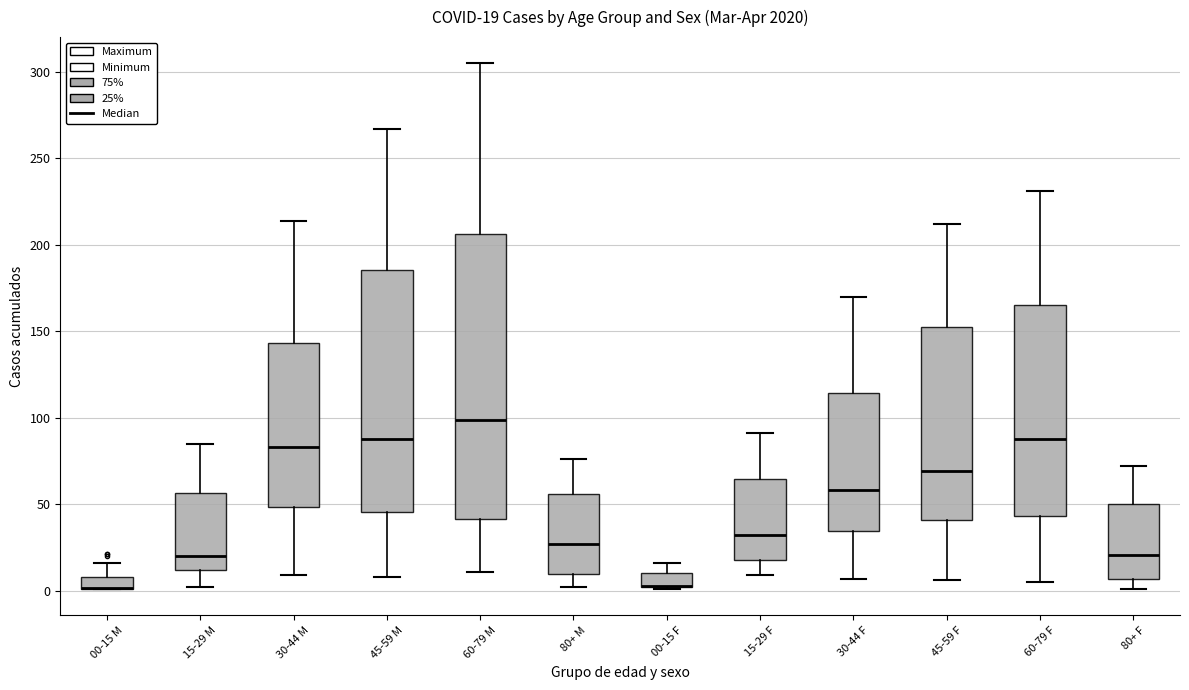

Comparing the boxes themselves (not the whiskers), which one is the tallest?

60-79 M